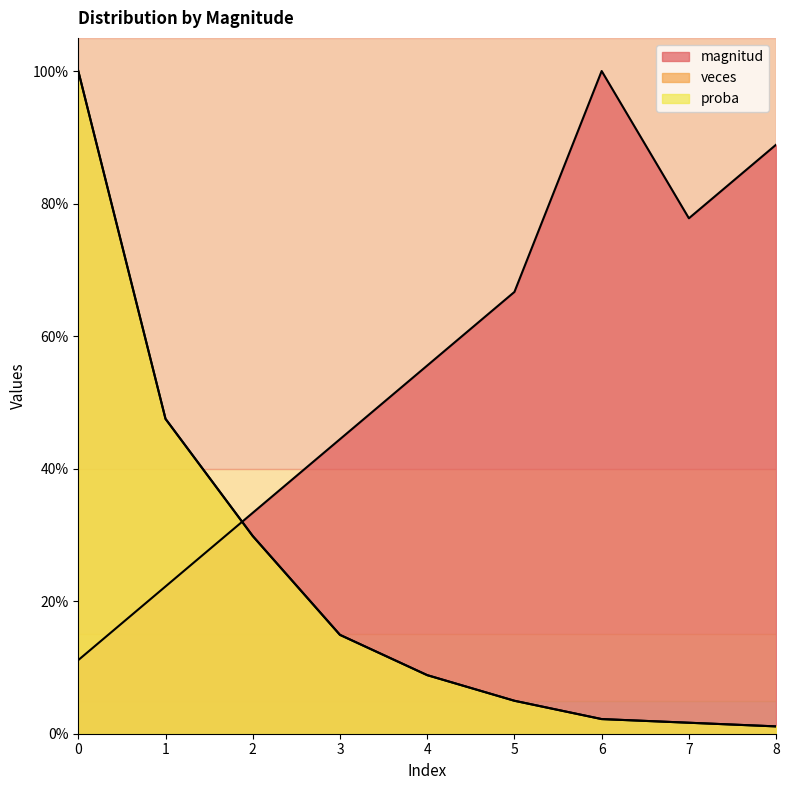

Reading left to right, what are all the values shown in this chart?

magnitud: 0.1	0.2	0.3	0.4	0.6	0.7	1.0	0.8	0.9
veces: 1.0	0.5	0.3	0.1	0.1	0.0	0.0	0.0	0.0
proba: 1.0	0.5	0.3	0.1	0.1	0.0	0.0	0.0	0.0